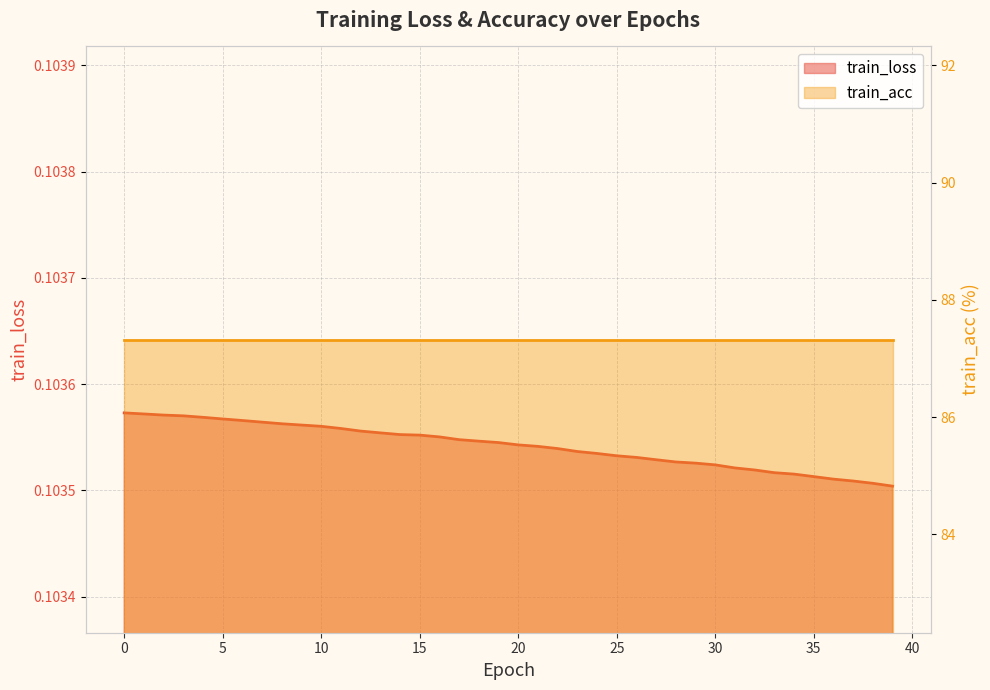

What is the greatest value displayed?

0.1